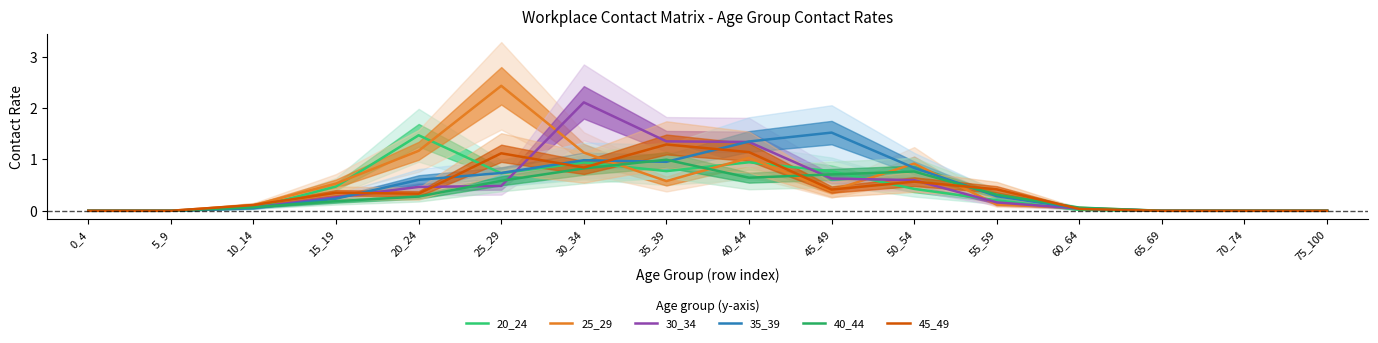

Is it true that 30_34 equals 0.0 at 10_14?

False